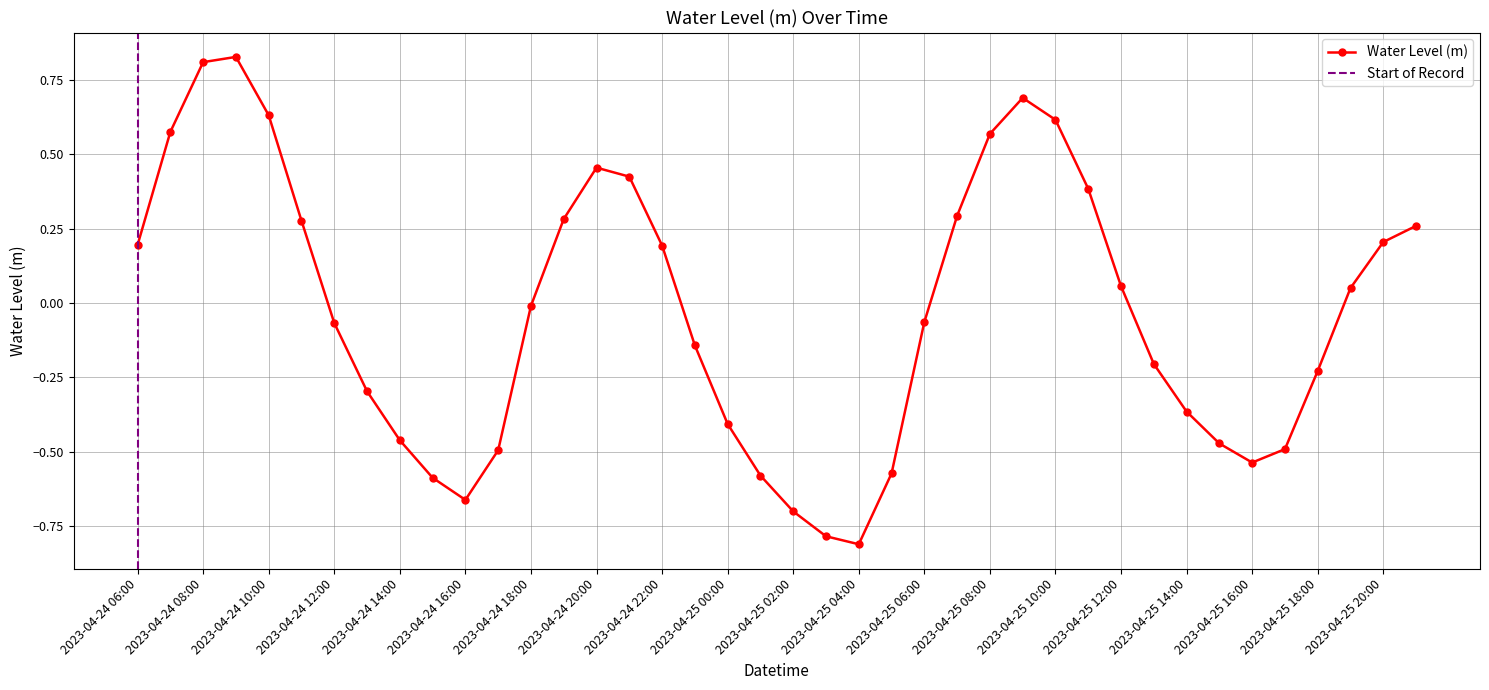

Reading right to left, transcribe all the data shown in this chart.

0.3	0.2	0.1	-0.2	-0.5	-0.5	-0.5	-0.4	-0.2	0.1	0.4	0.6	0.7	0.6	0.3	-0.1	-0.6	-0.8	-0.8	-0.7	-0.6	-0.4	-0.1	0.2	0.4	0.5	0.3	-0.0	-0.5	-0.7	-0.6	-0.5	-0.3	-0.1	0.3	0.6	0.8	0.8	0.6	0.2